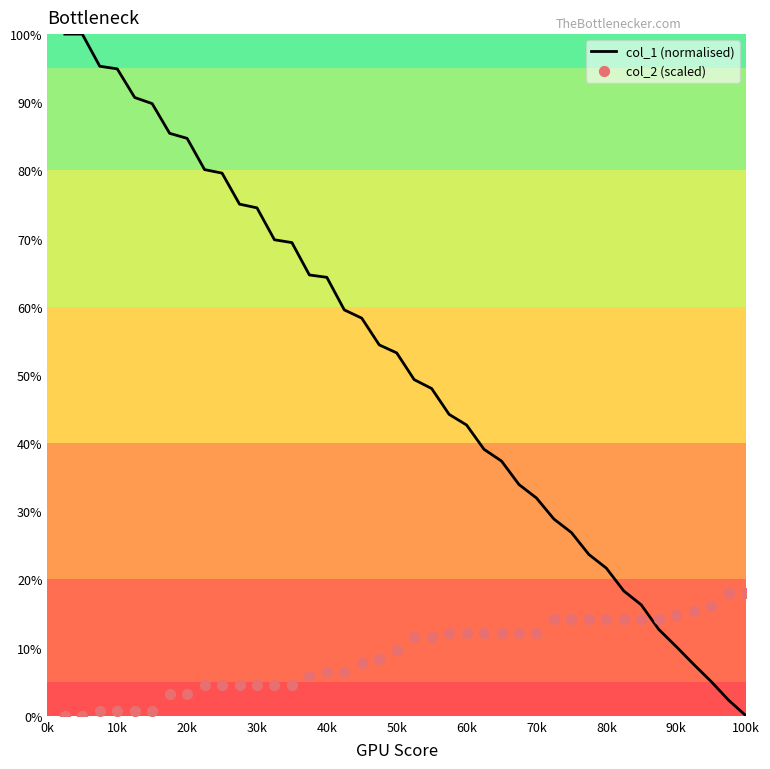

Which series reaches the minimum Y coordinate?

col_1 (normalised)